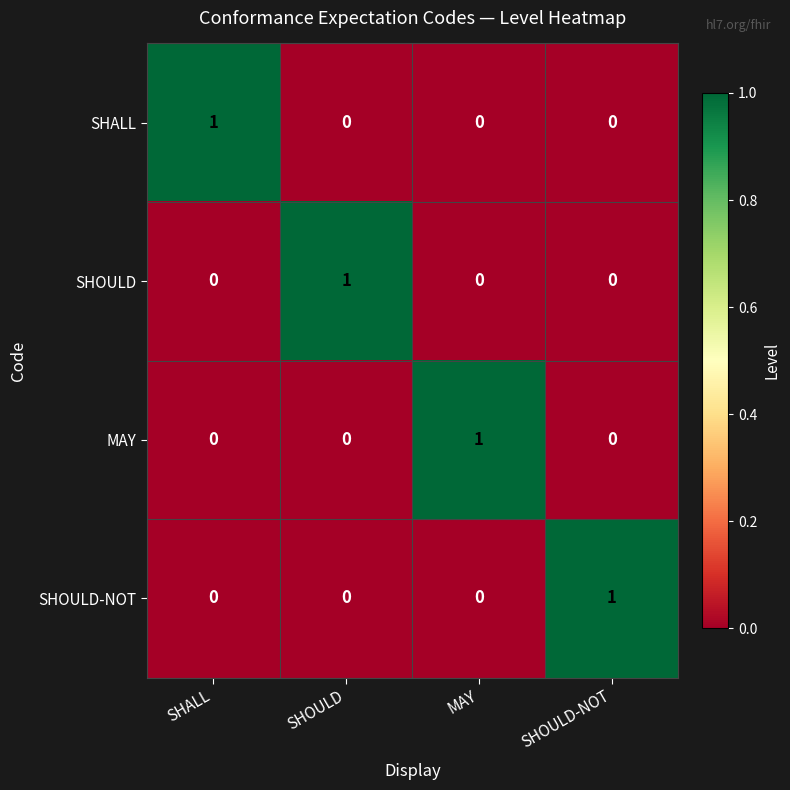

Count the SHOULD values in the range 0 to 1.

4